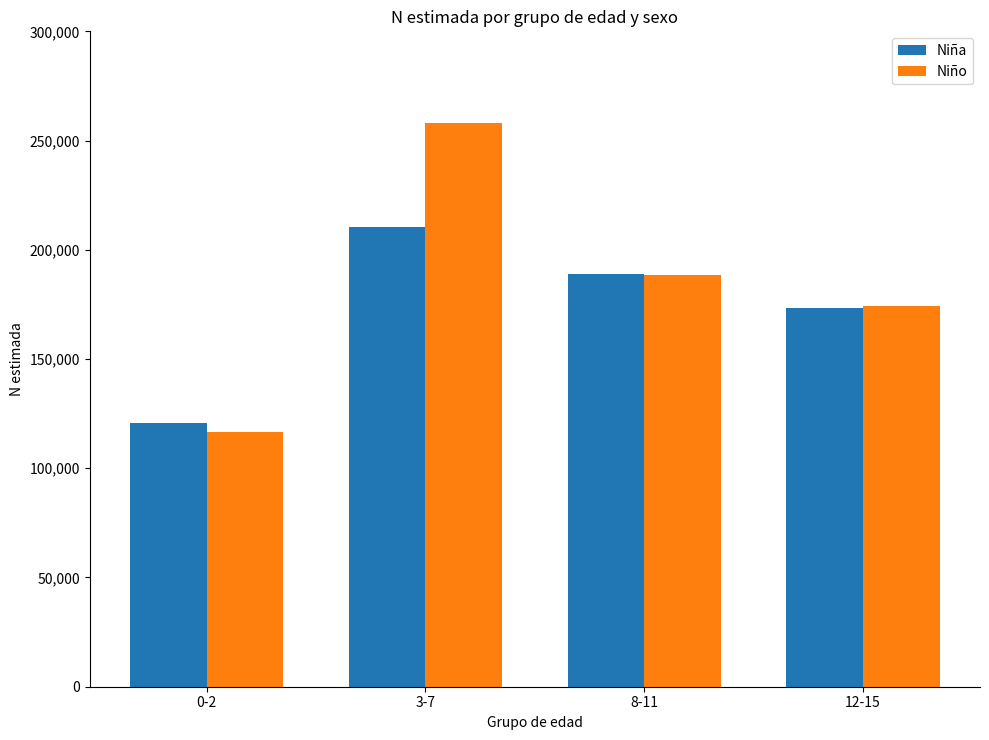

How many bars are there in total?

8